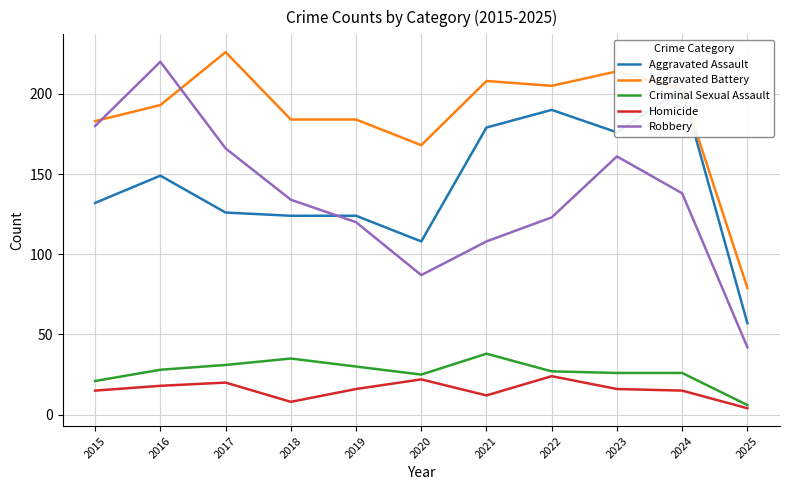

Reading right to left, transcribe all the data shown in this chart.

Aggravated Assault: 2025=57	2024=203	2023=176	2022=190	2021=179	2020=108	2019=124	2018=124	2017=126	2016=149	2015=132
Aggravated Battery: 2025=79	2024=203	2023=214	2022=205	2021=208	2020=168	2019=184	2018=184	2017=226	2016=193	2015=183
Criminal Sexual Assault: 2025=6	2024=26	2023=26	2022=27	2021=38	2020=25	2019=30	2018=35	2017=31	2016=28	2015=21
Homicide: 2025=4	2024=15	2023=16	2022=24	2021=12	2020=22	2019=16	2018=8	2017=20	2016=18	2015=15
Robbery: 2025=42	2024=138	2023=161	2022=123	2021=108	2020=87	2019=120	2018=134	2017=166	2016=220	2015=180